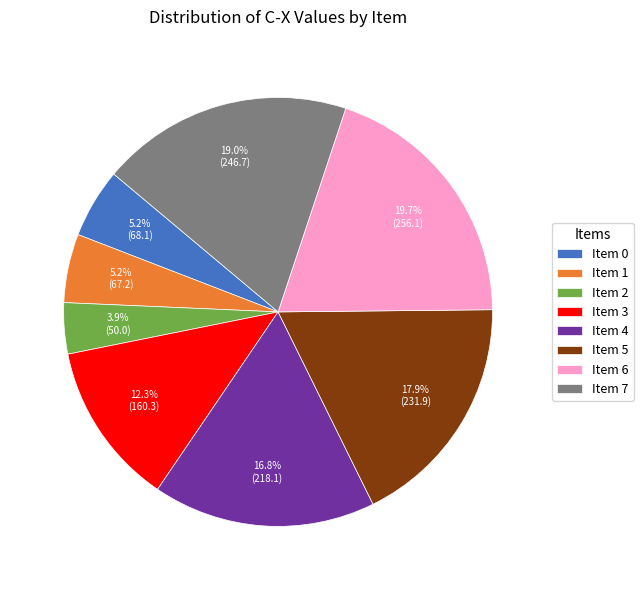

Which category has the biggest portion of the pie?

Item 6